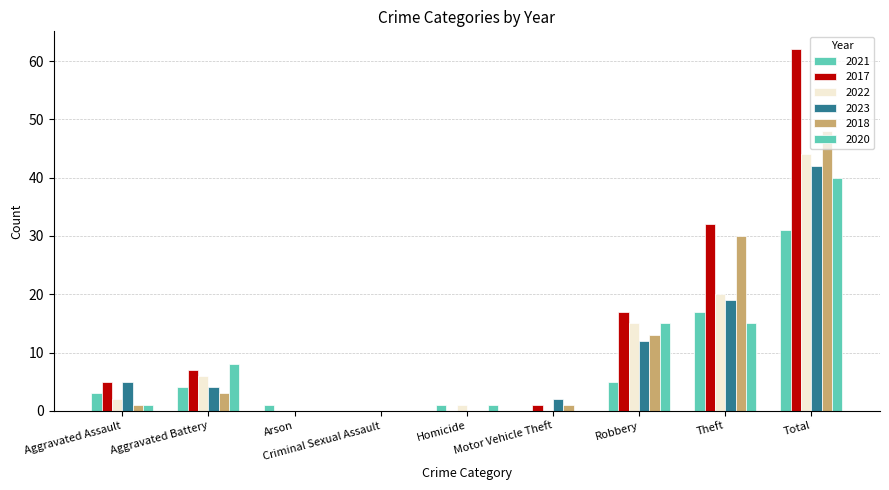

The 2017 series shows 17 at Robbery. True or false?

True